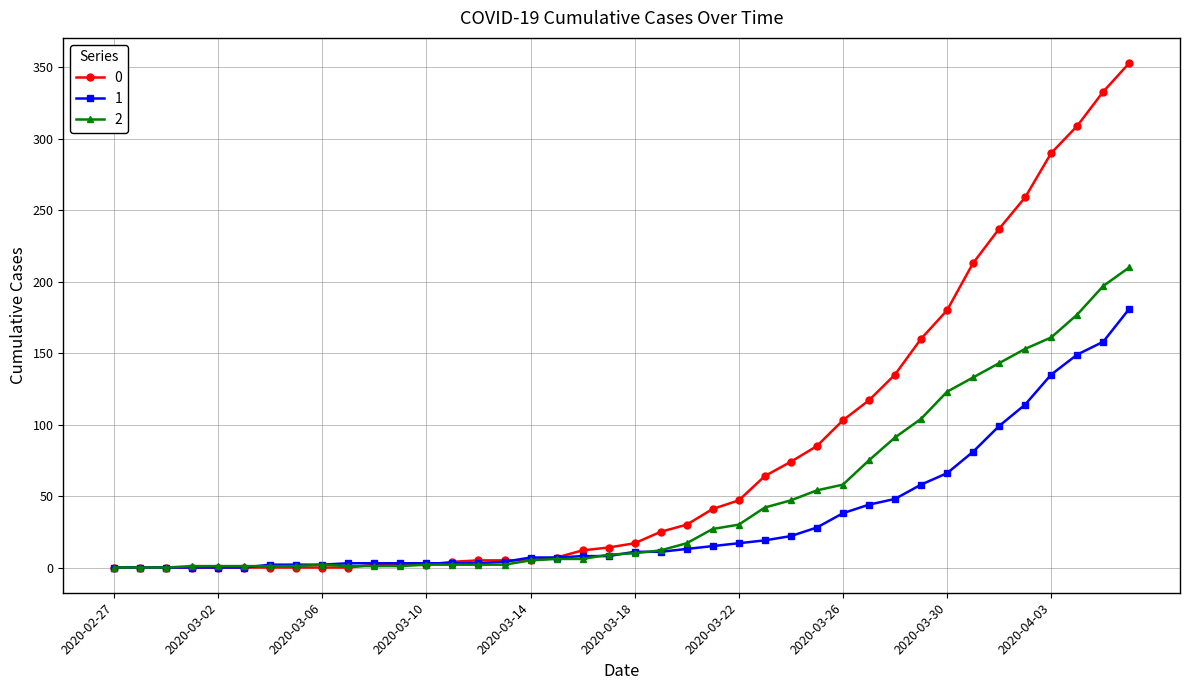

List the series in order of their overall mean, lowest first.

1, 2, 0